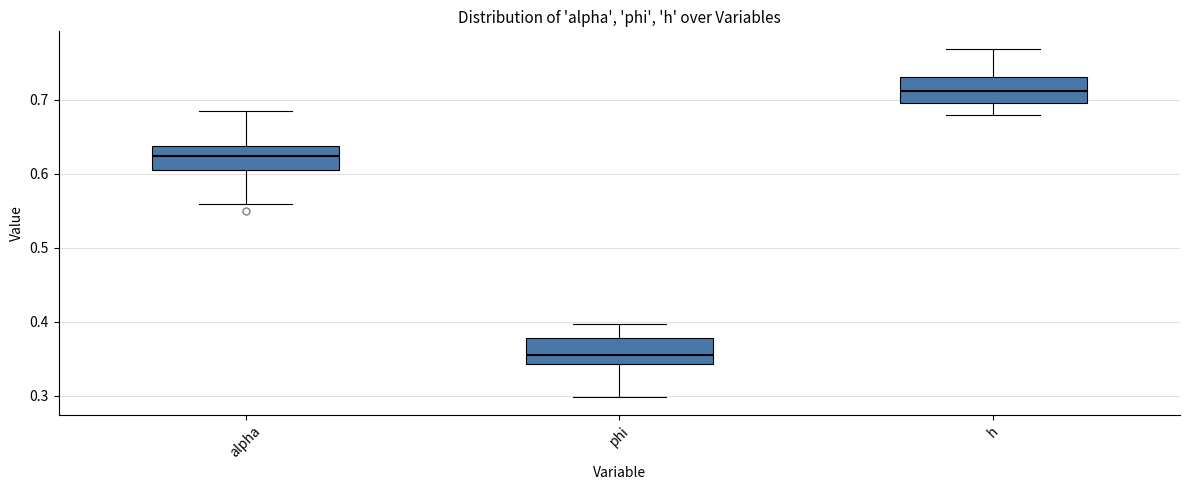

Which box's median line is the lowest?

phi